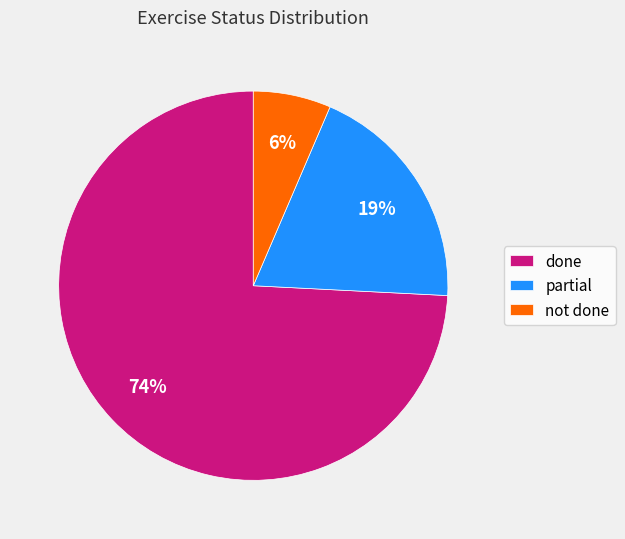

Which slice is the smallest?

not done